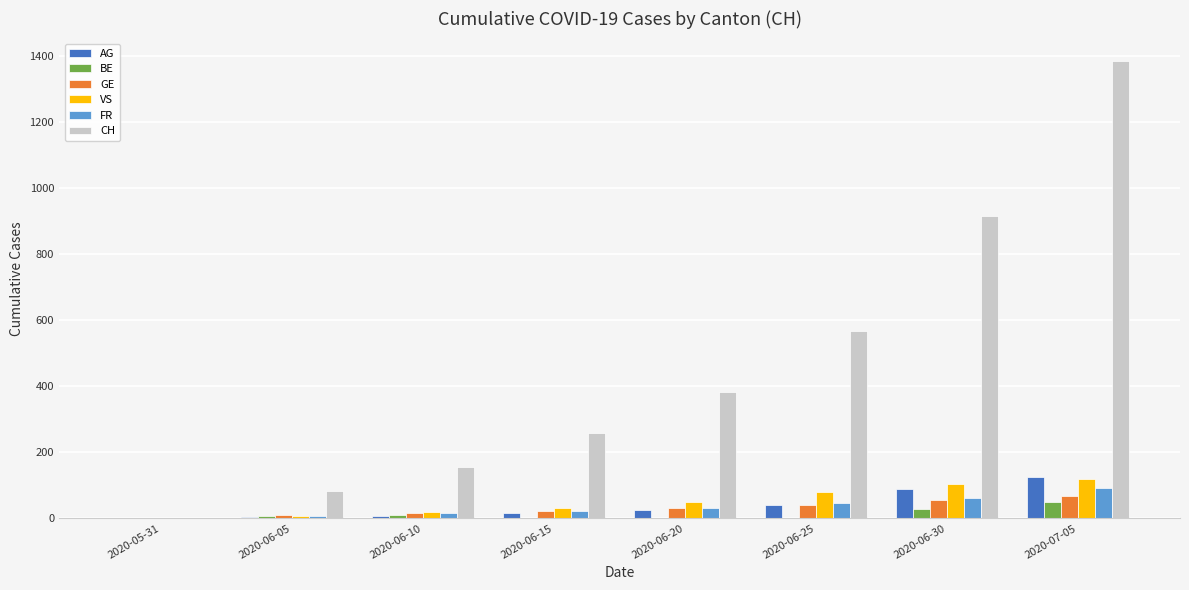

How many groups of bars are there?

8